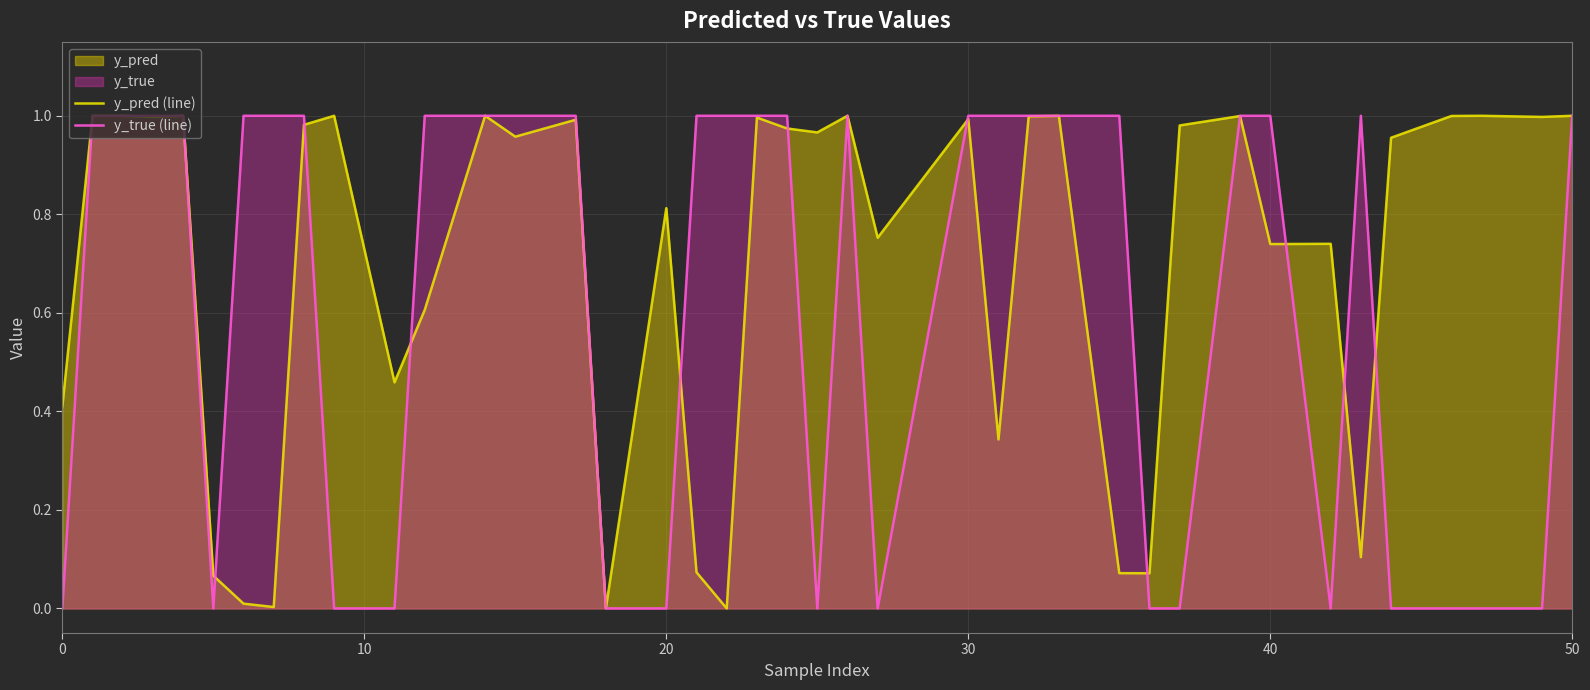

List the series in order of their overall mean, highest first.

y_pred (line), y_true (line)